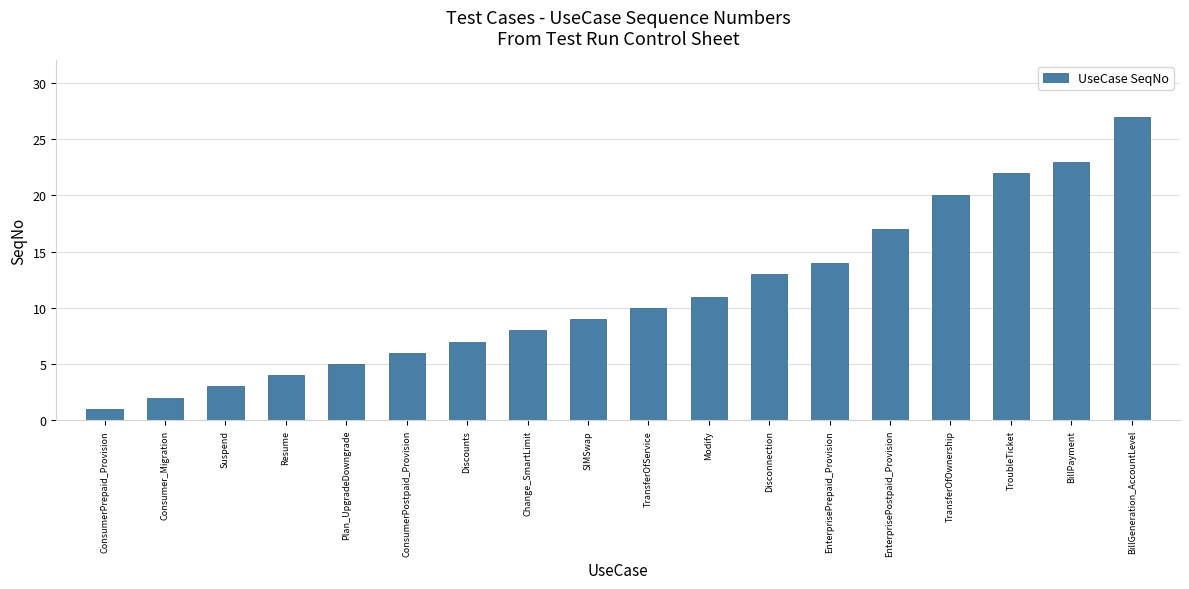

Is it true that the value at EnterprisePrepaid_Provision is 14?

True